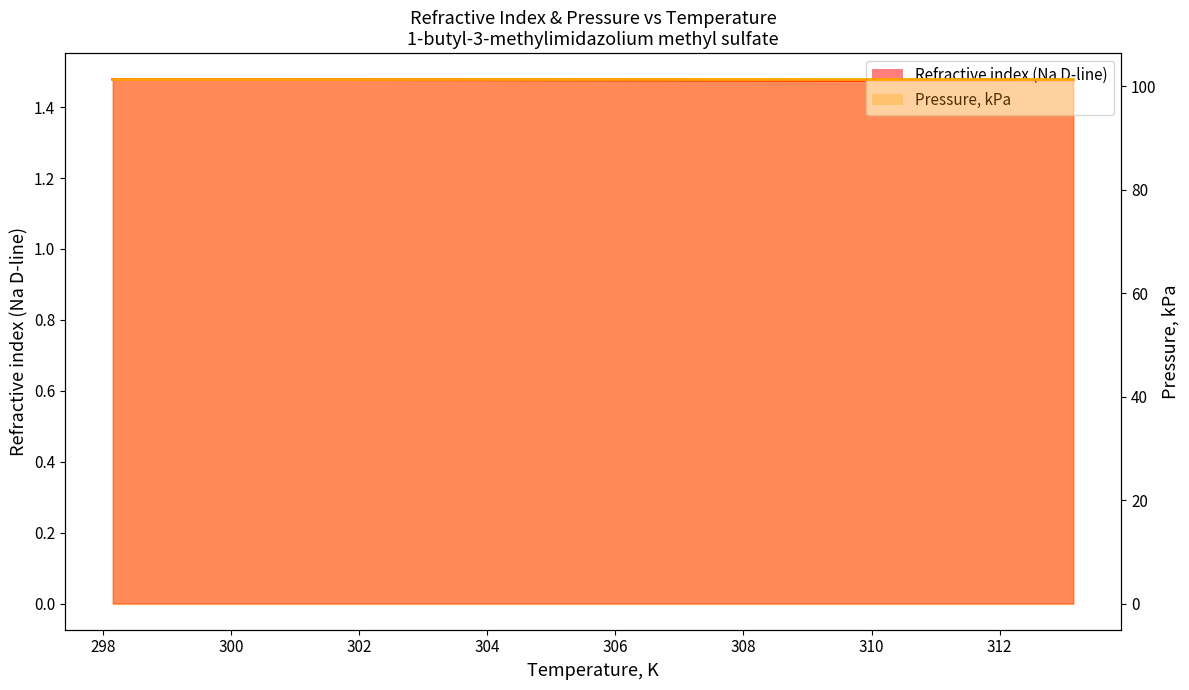

Reading left to right, list all the values displayed in this chart.

298.15=1.5	303.15=1.5	308.15=1.5	313.15=1.5